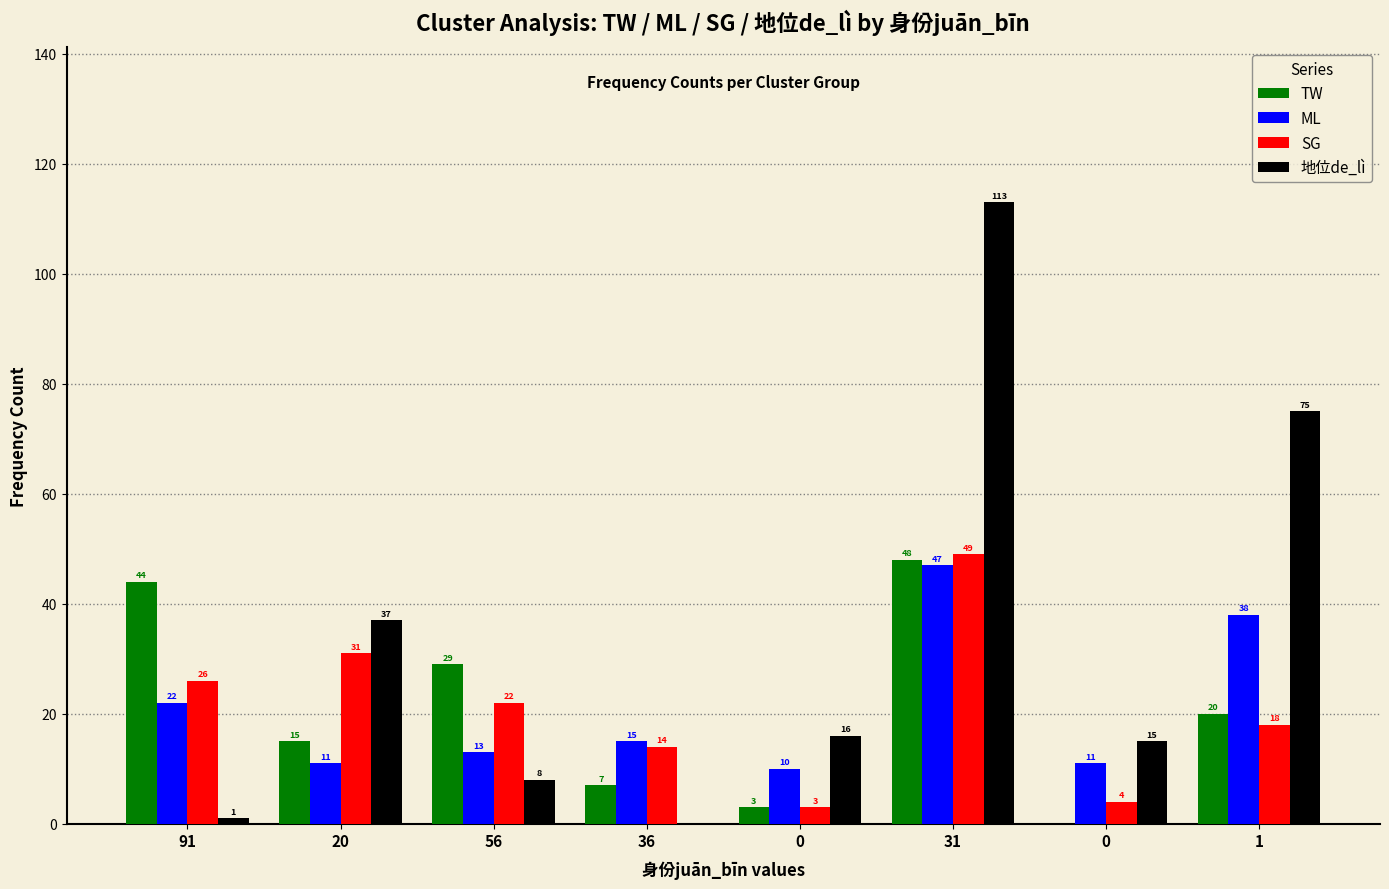

What are all the series names shown in the legend?

TW, ML, SG, 地位de_lì